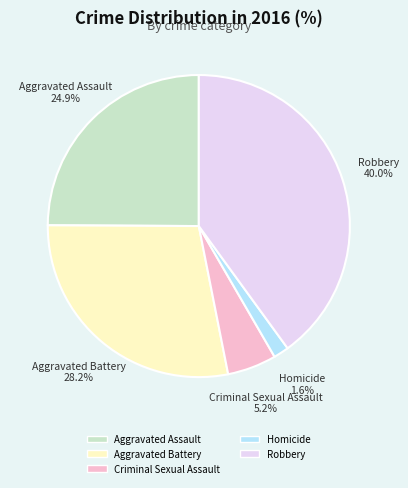

Rank the categories by value from highest to lowest.

Robbery, Aggravated Battery, Aggravated Assault, Criminal Sexual Assault, Homicide